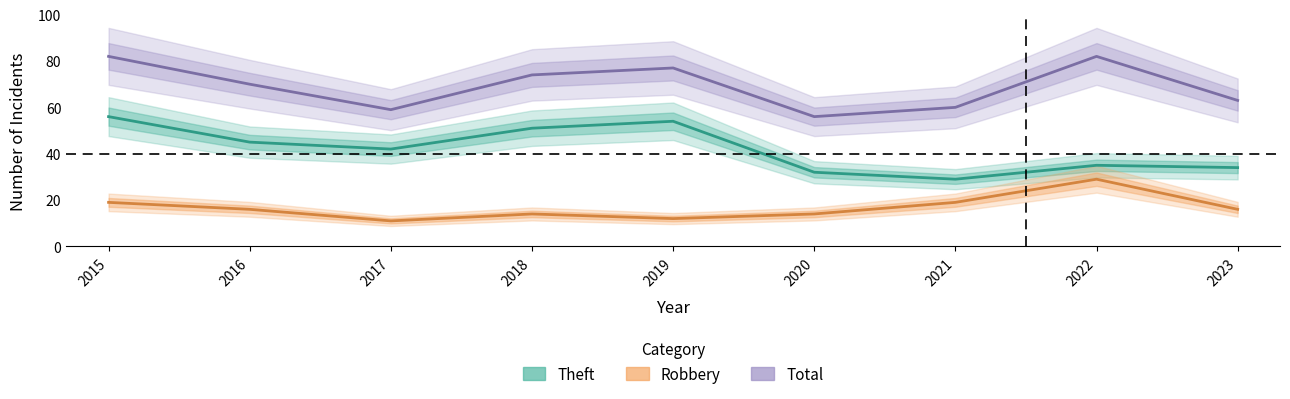

What is the total value across all series at 2020?

102